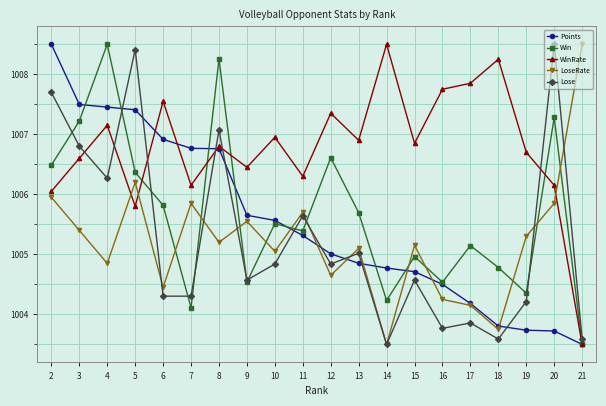

What is the sum of all WinRate values?

20135.6